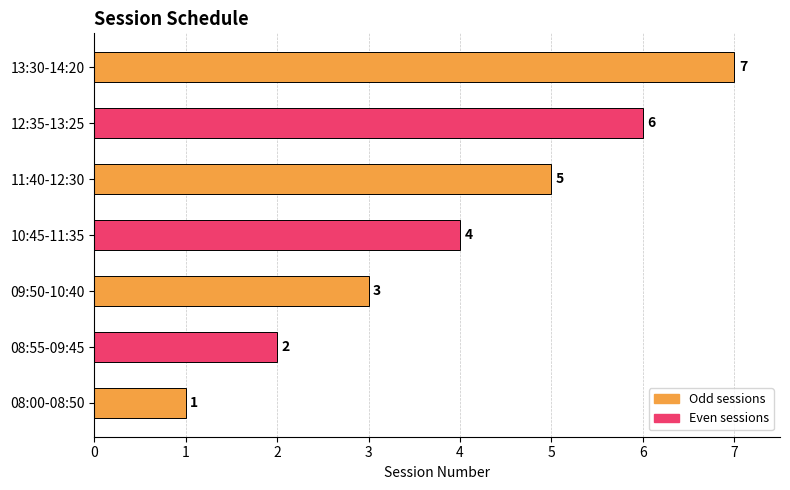

What is the sum of all values?

28